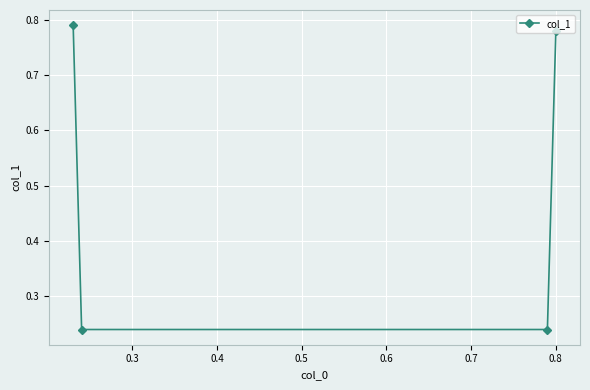

How many values are between 0 and 1?

4